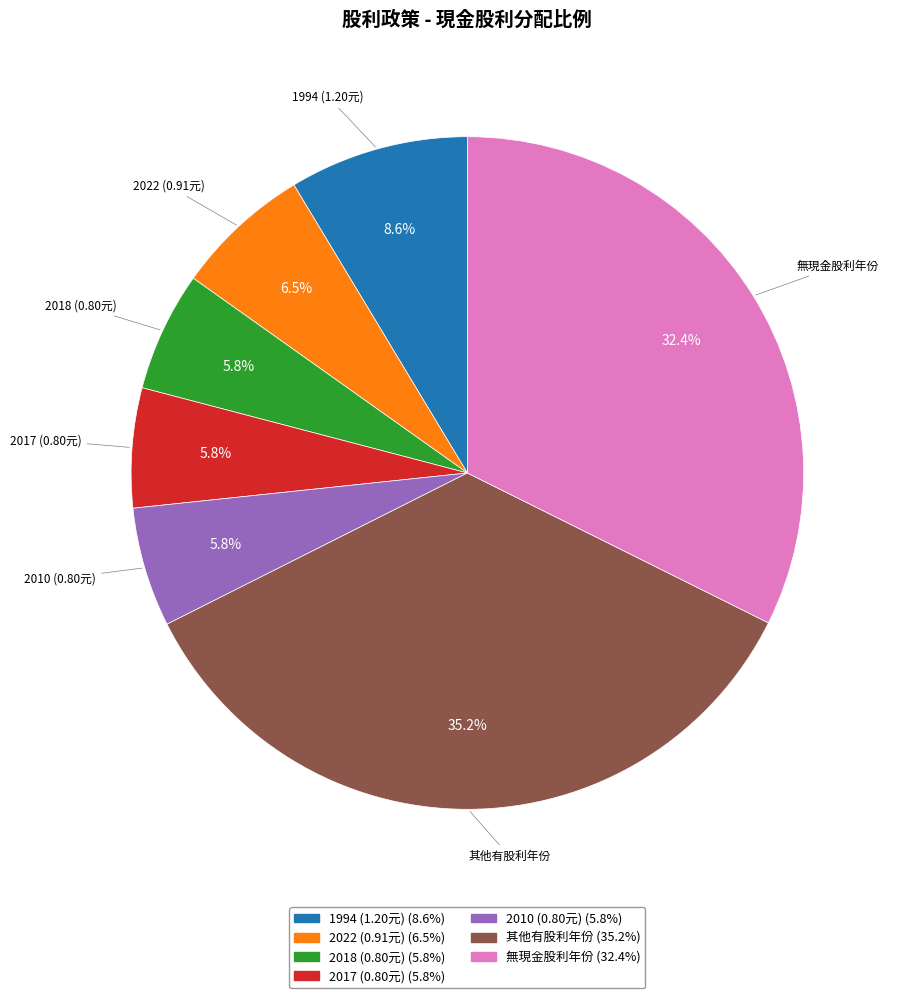

Is there any slice that represents more than half of the pie?

No